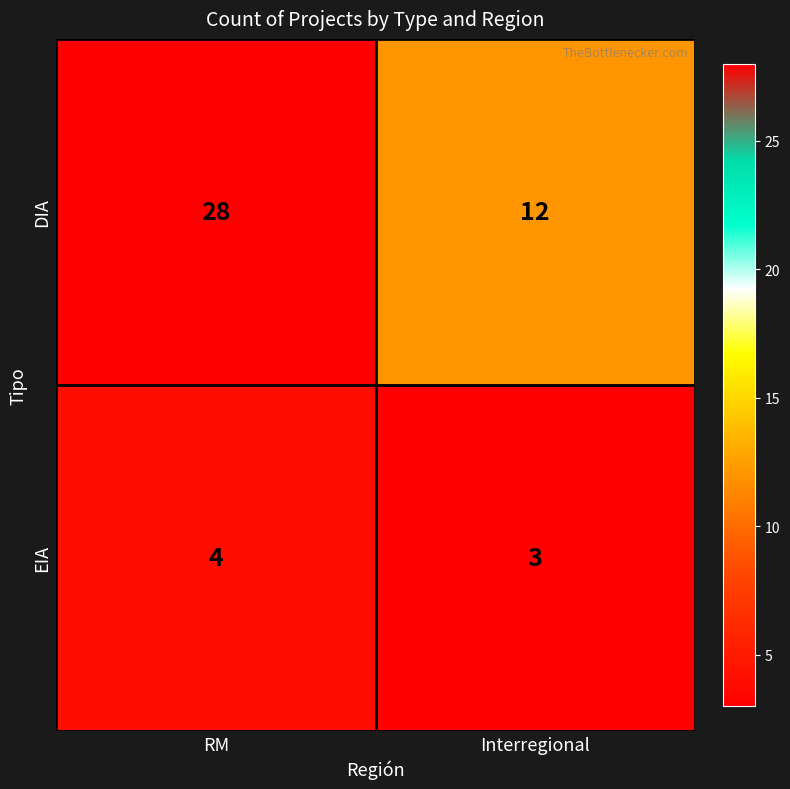

Rank the series by their average value, from highest to lowest.

DIA, EIA